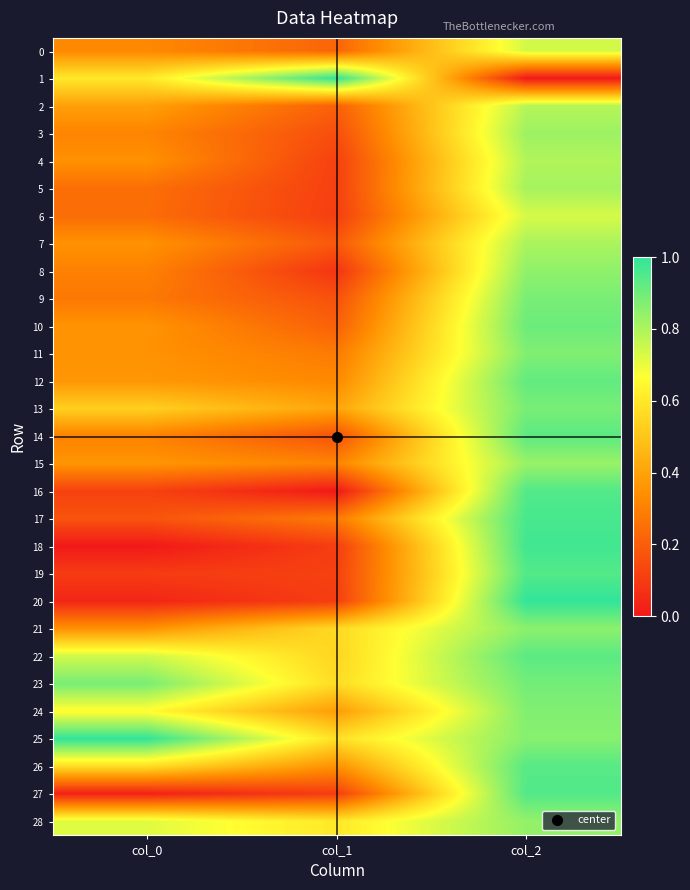

Reading left to right, transcribe all the data shown in this chart.

0: col_0=0.3	col_1=0.2	col_2=0.7
1: col_0=0.6	col_1=1.0	col_2=0.0
2: col_0=0.4	col_1=0.2	col_2=0.8
3: col_0=0.3	col_1=0.2	col_2=0.8
4: col_0=0.3	col_1=0.1	col_2=0.8
5: col_0=0.2	col_1=0.1	col_2=0.8
6: col_0=0.2	col_1=0.1	col_2=0.7
7: col_0=0.4	col_1=0.2	col_2=0.8
8: col_0=0.3	col_1=0.1	col_2=0.8
9: col_0=0.3	col_1=0.2	col_2=0.9
10: col_0=0.4	col_1=0.2	col_2=0.9
11: col_0=0.4	col_1=0.3	col_2=0.9
12: col_0=0.4	col_1=0.3	col_2=0.9
13: col_0=0.5	col_1=0.4	col_2=0.9
14: col_0=0.3	col_1=0.2	col_2=0.9
15: col_0=0.4	col_1=0.3	col_2=0.8
16: col_0=0.1	col_1=0.0	col_2=0.9
17: col_0=0.2	col_1=0.3	col_2=1.0
18: col_0=0.0	col_1=0.1	col_2=1.0
19: col_0=0.1	col_1=0.1	col_2=0.9
20: col_0=0.0	col_1=0.1	col_2=1.0
21: col_0=0.4	col_1=0.6	col_2=0.9
22: col_0=0.7	col_1=0.5	col_2=0.9
23: col_0=0.9	col_1=0.6	col_2=0.9
24: col_0=0.7	col_1=0.4	col_2=0.9
25: col_0=1.0	col_1=0.6	col_2=0.9
26: col_0=0.6	col_1=0.4	col_2=0.9
27: col_0=0.0	col_1=0.1	col_2=0.9
28: col_0=0.7	col_1=0.6	col_2=0.8